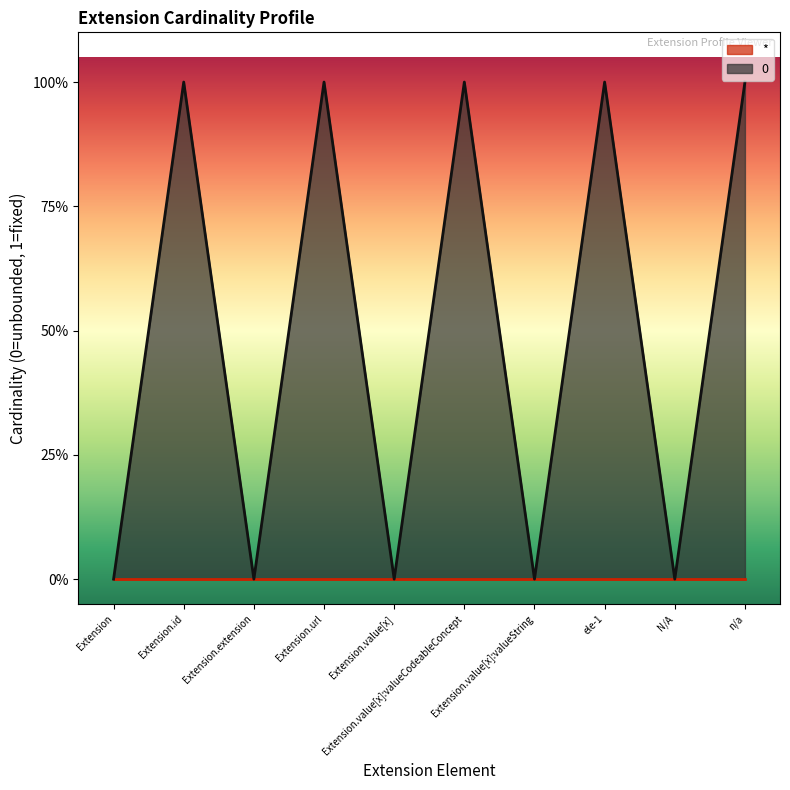

Between Extension.value[x]:valueString and Extension.value[x], which is larger?

Extension.value[x]:valueString